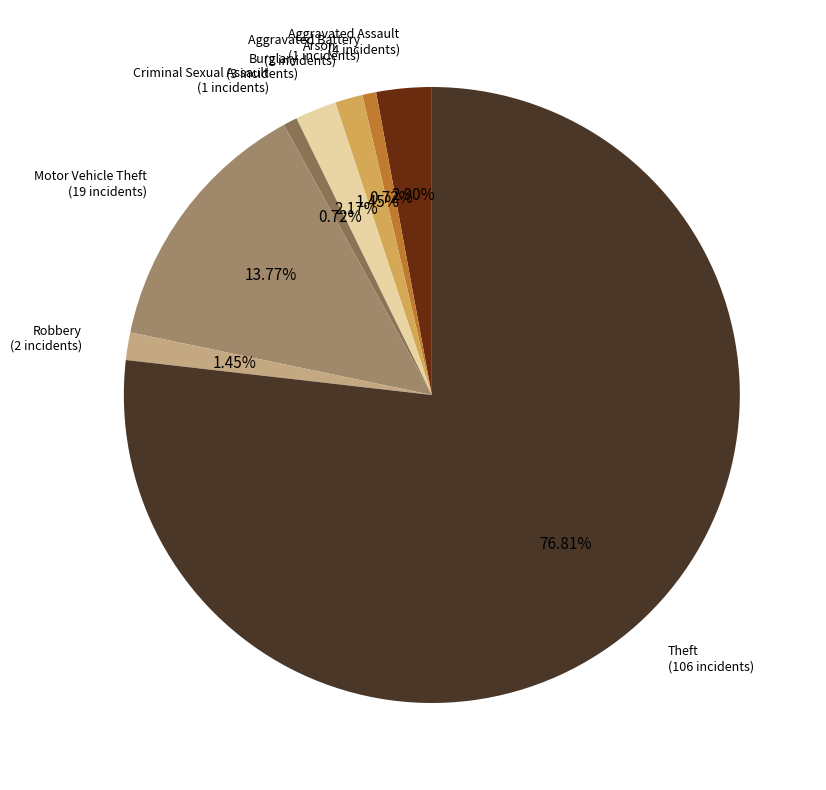

Is it true that Arson is 11% of the pie?

False